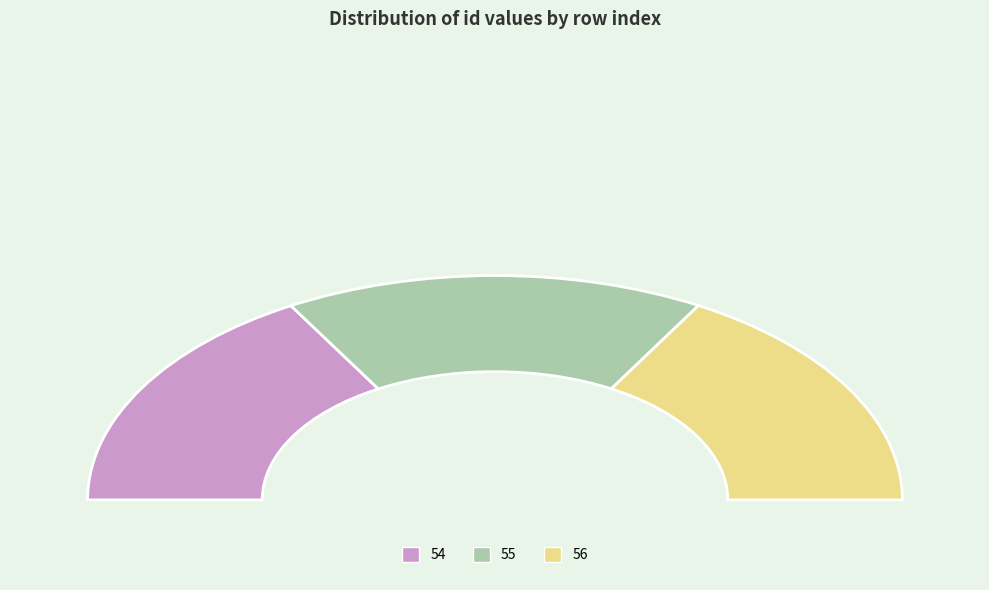

Which slice is the largest?

56